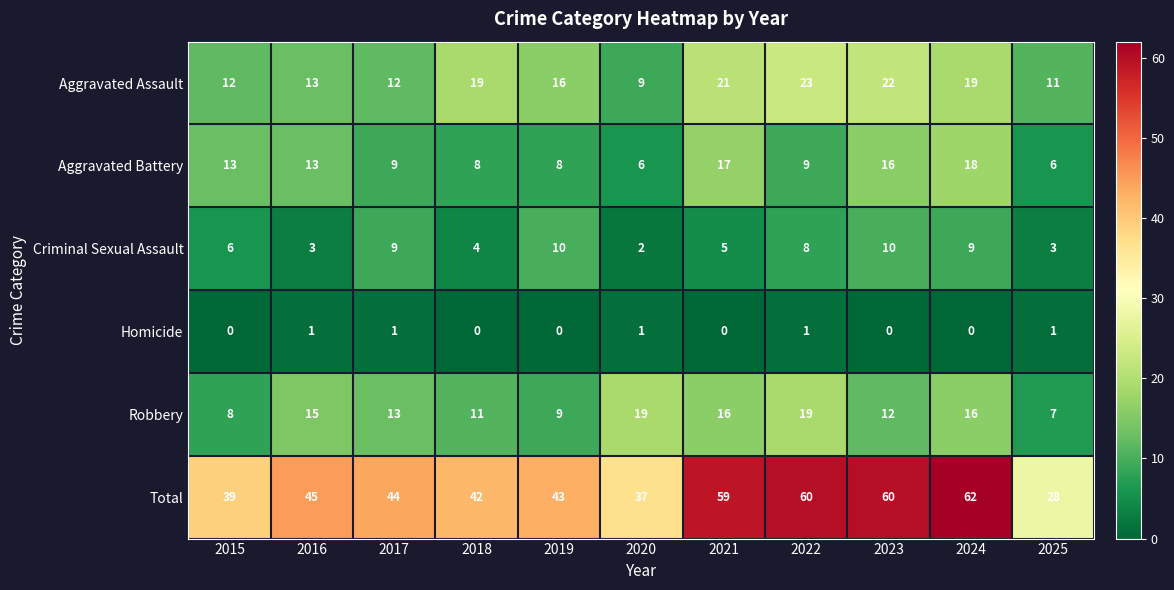

Is the value of Robbery at 2016 greater than the value of Homicide at 2015?

Yes